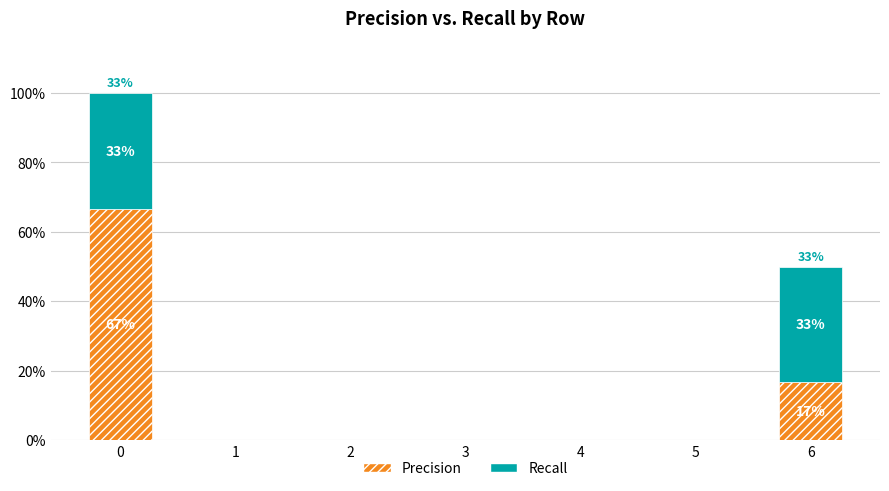

Between 0 and 3, which series saw the biggest shift?

Precision